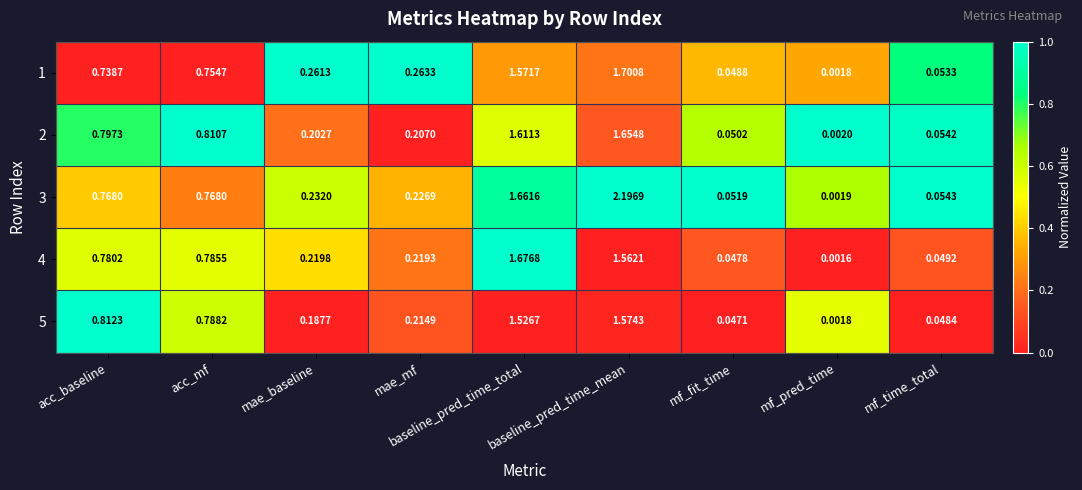

Is the value of 5 at baseline_pred_time_total greater than the value of 1 at baseline_pred_time_total?

No